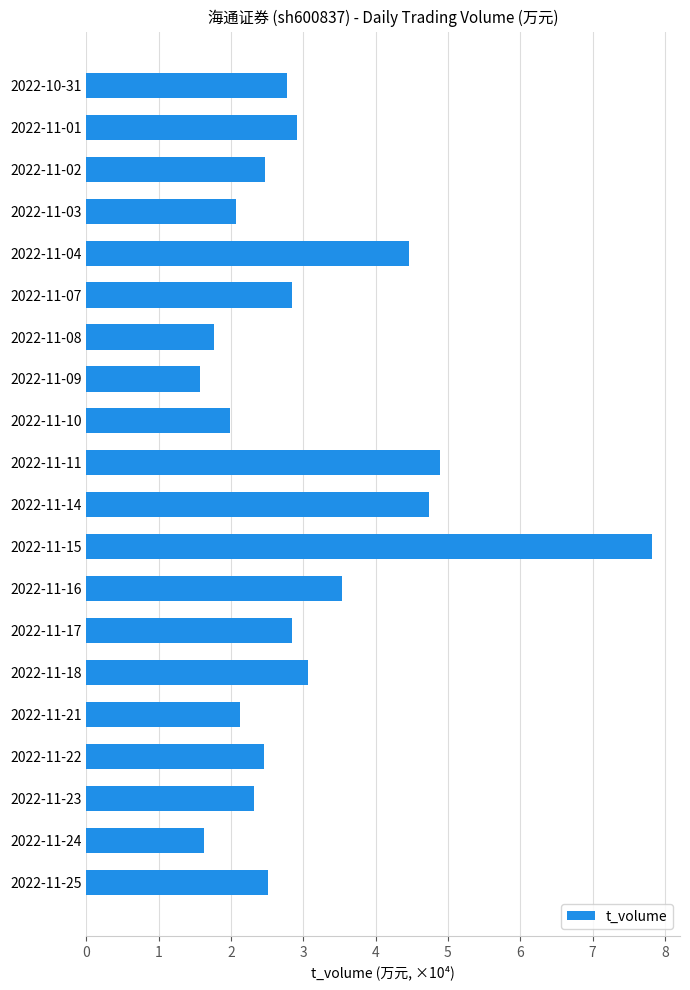

Is it true that the value at 2022-11-10 is 2.0?

True